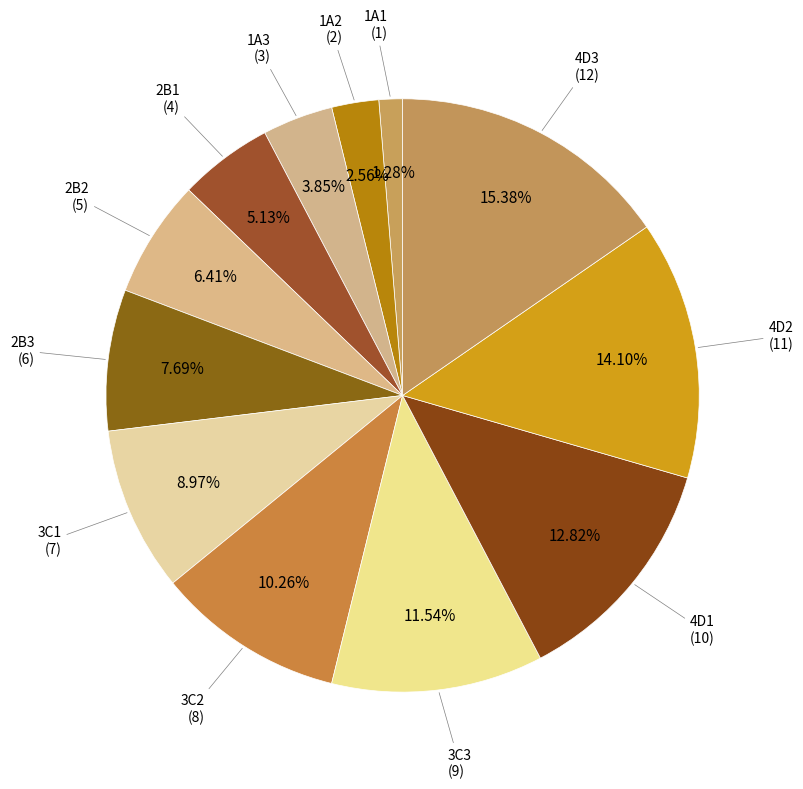

Which slice is the smallest?

1A1